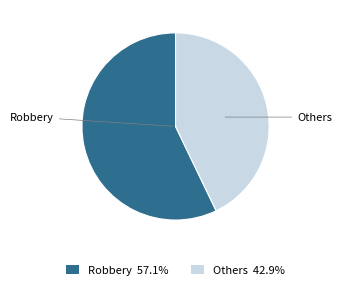

How many segments does this pie chart have?

2